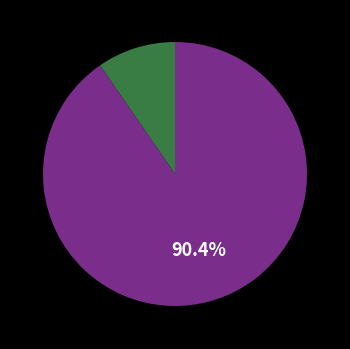

Is there a majority slice in this chart?

Yes